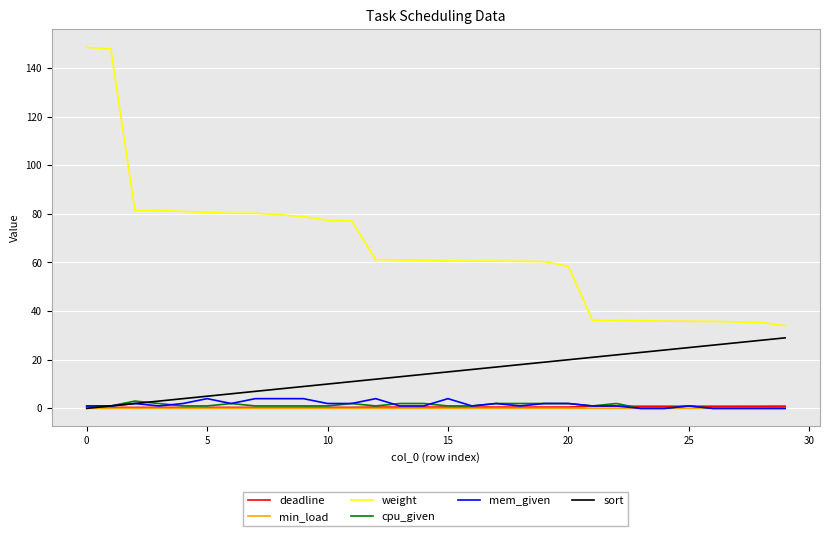

What is the greatest value displayed?

148.5